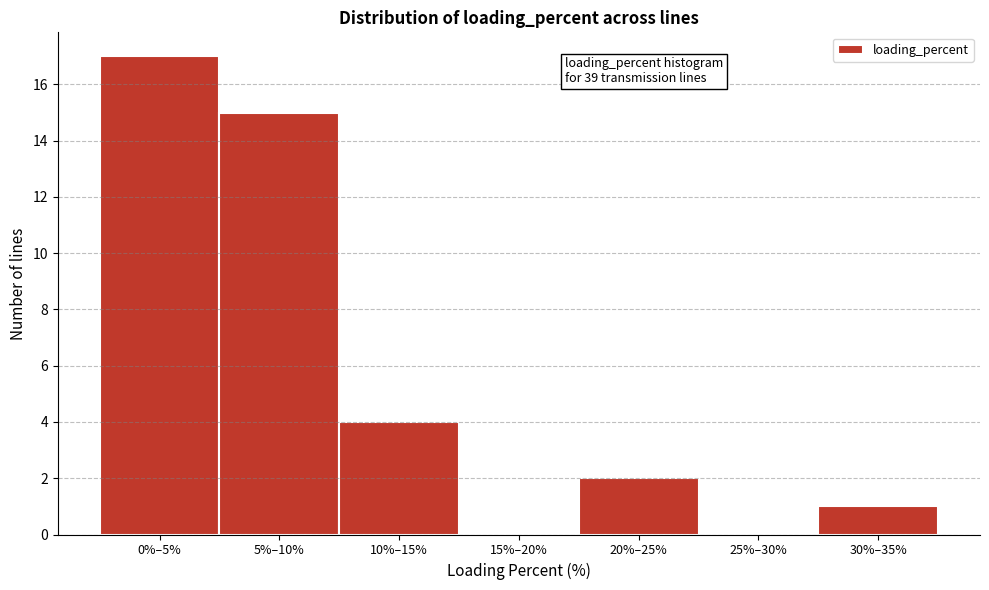

Reading left to right, list all the values displayed in this chart.

0%–5%=17	5%–10%=15	10%–15%=4	15%–20%=0	20%–25%=2	25%–30%=0	30%–35%=1